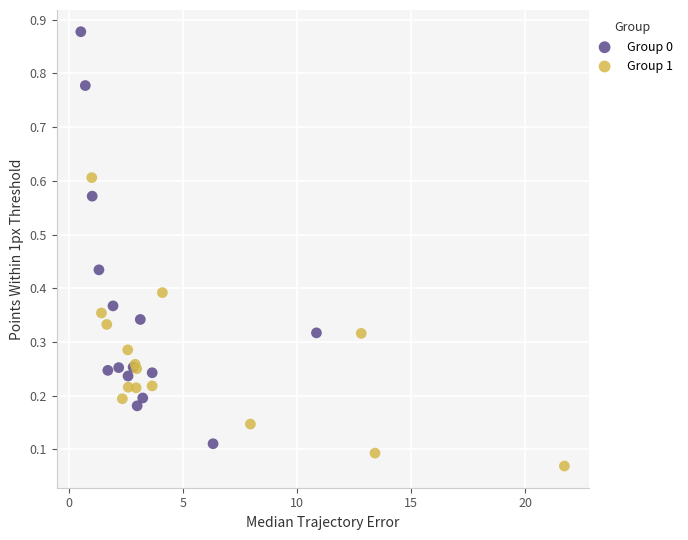

Which series contains the highest Y value?

Group 0